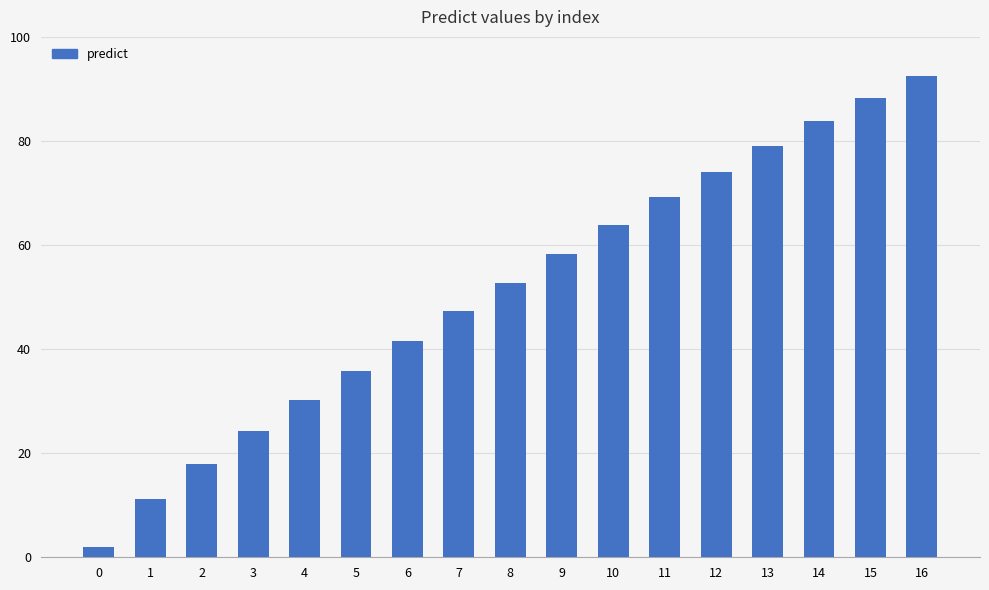

Are the bars horizontal?

No